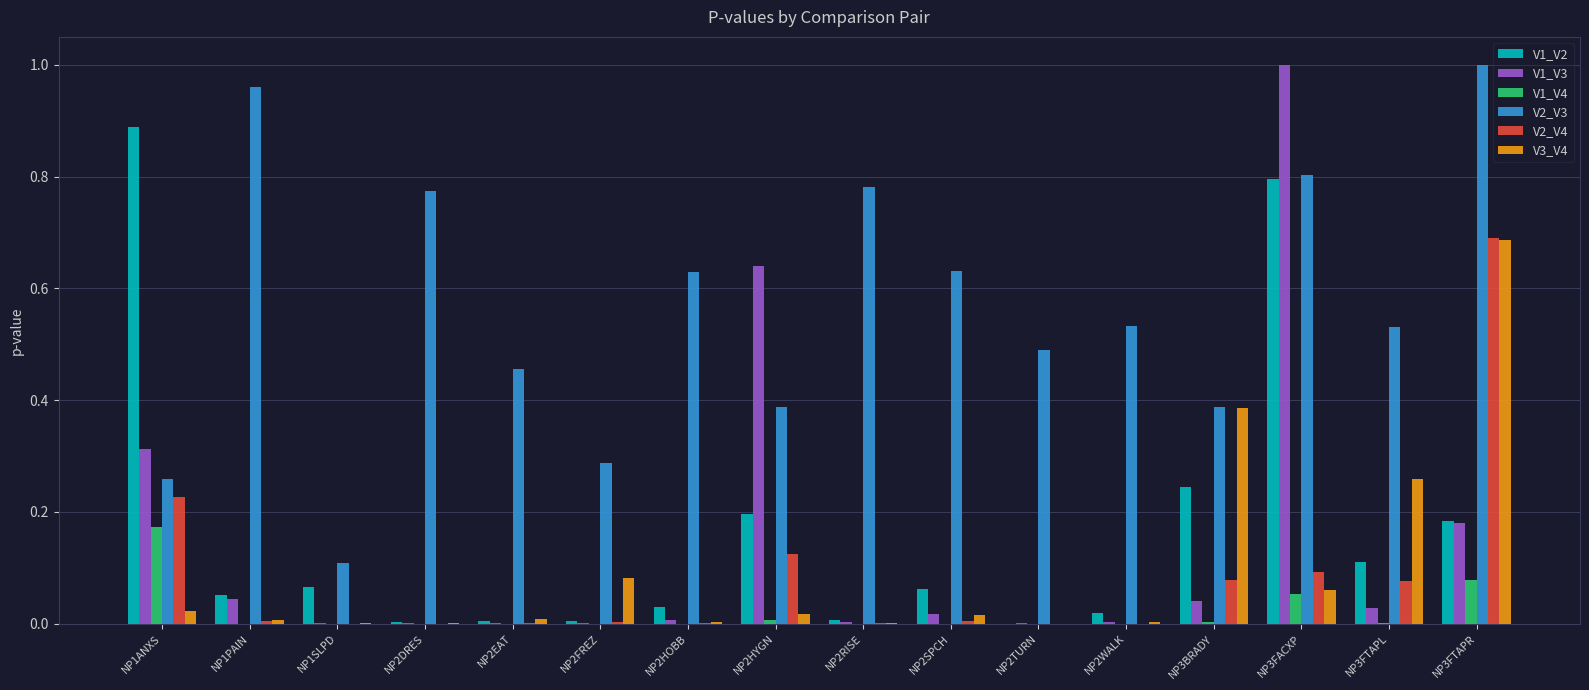

The value of V1_V2 at NP1SLPD is 0.0. True or false?

False